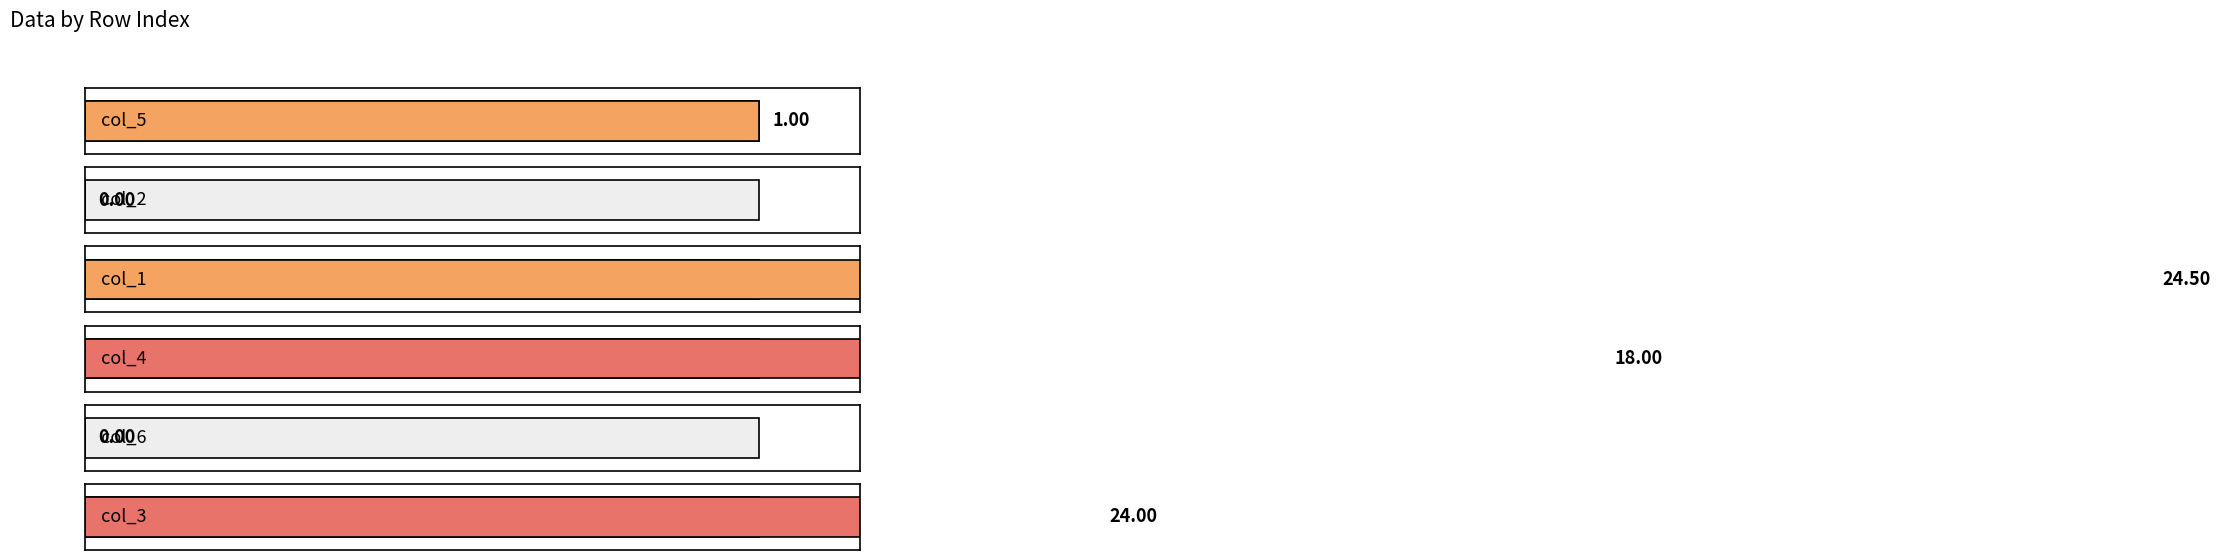

Which series has the largest total across all categories?

col_1